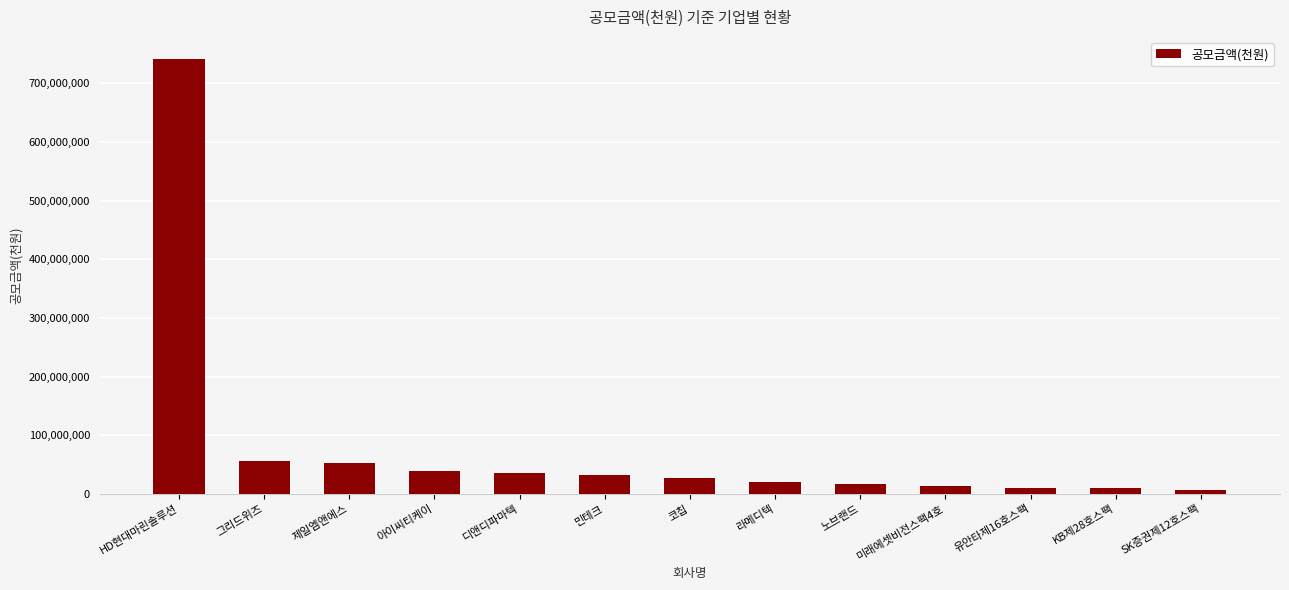

What is the change in value from 그리드위즈 to 아이씨티케이?

-16600000